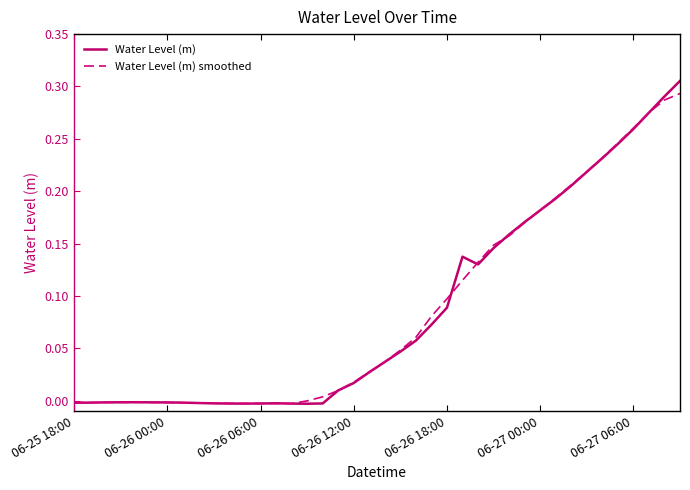

Which series has the largest range (max minus min)?

Water Level (m)